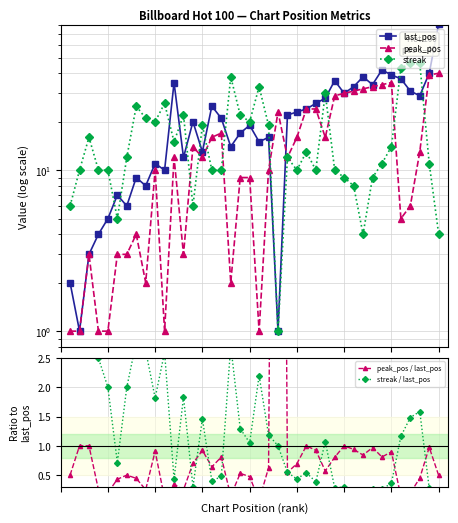

What is the value of the streak point at the 9th from the left?

21.0